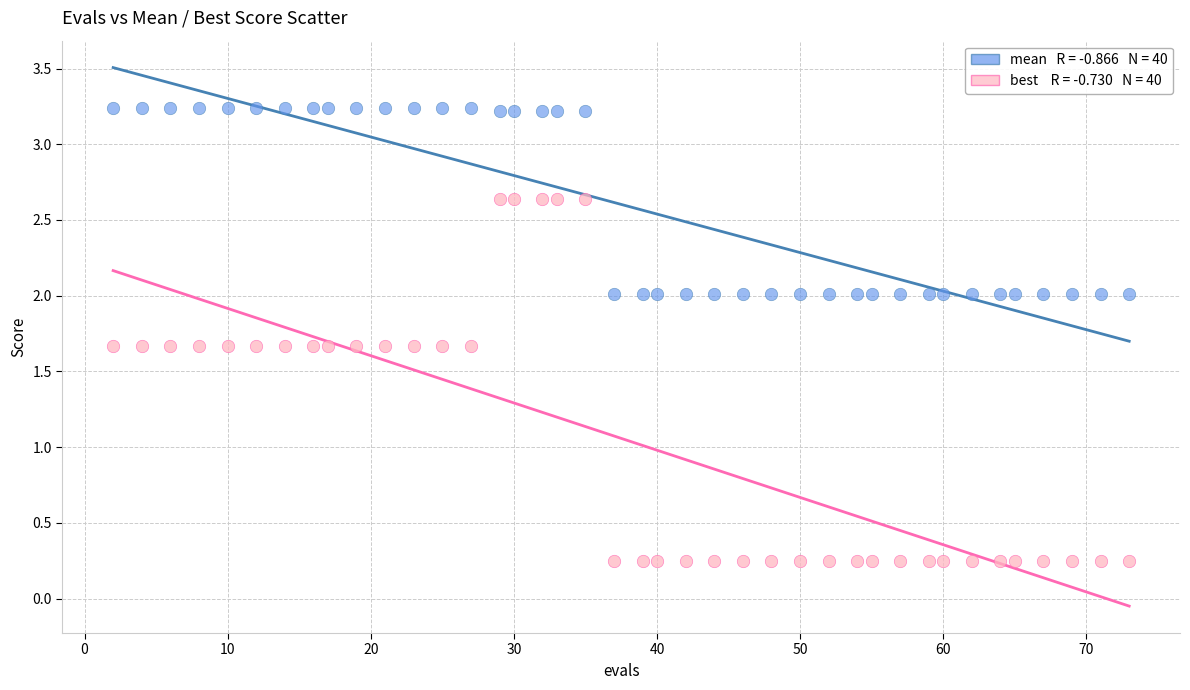

Across all data points, what is the range of X values (max minus min)?

71.0